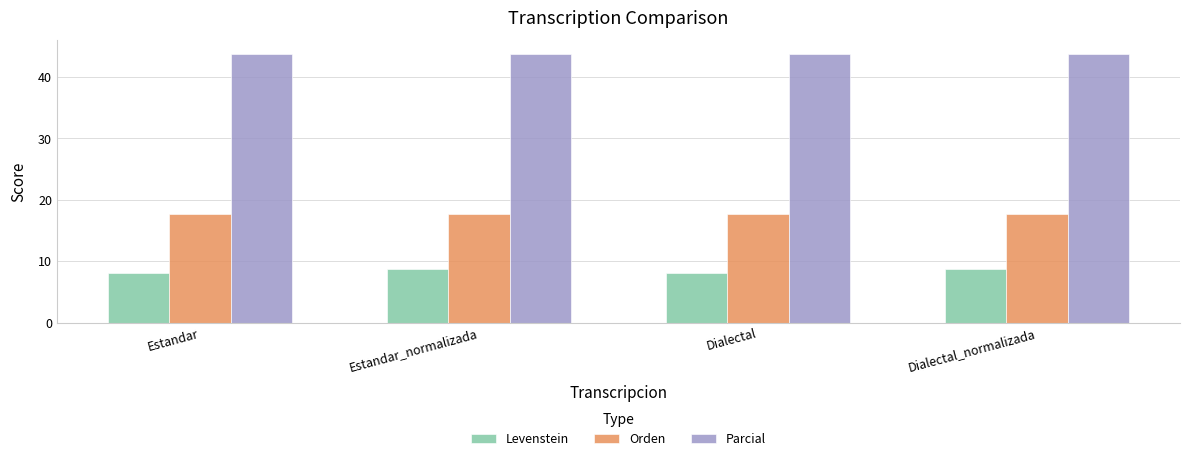

Is the value of Levenstein at Dialectal_normalizada greater than the value of Orden at Estandar?

No